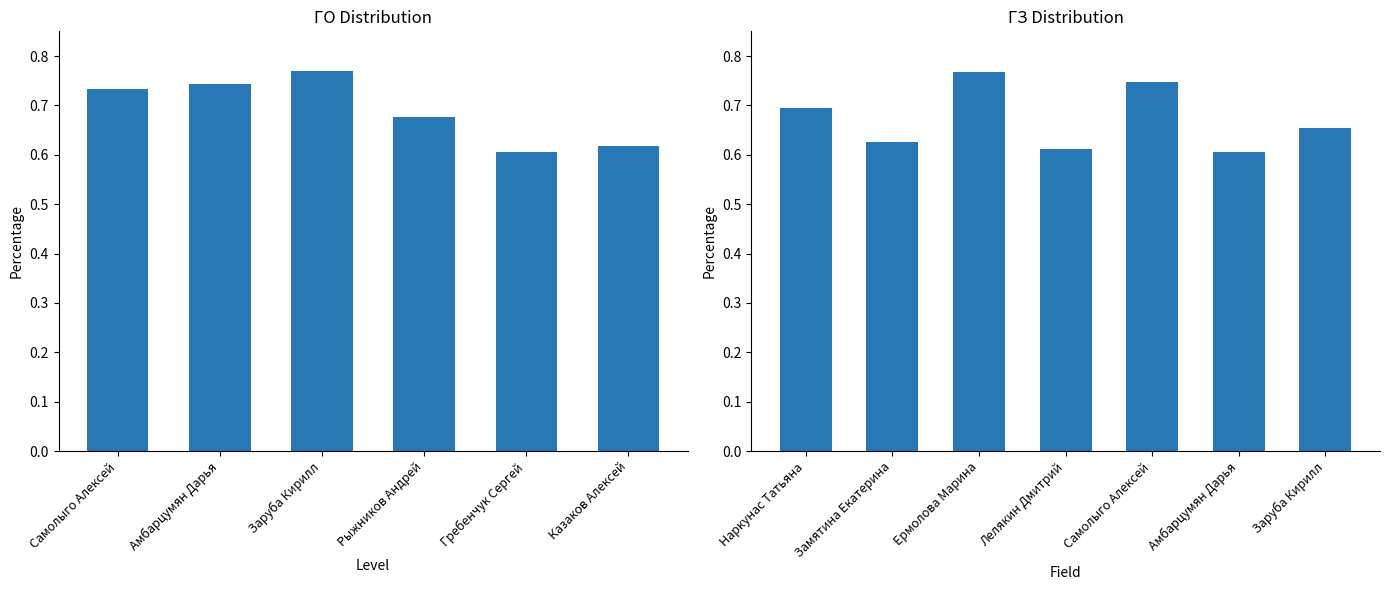

What are all the series names shown in the legend?

Самолыго Алексей, Амбарцумян Дарья, Заруба Кирилл, Рыжников Андрей, Гребенчук Сергей, Казаков Алексей